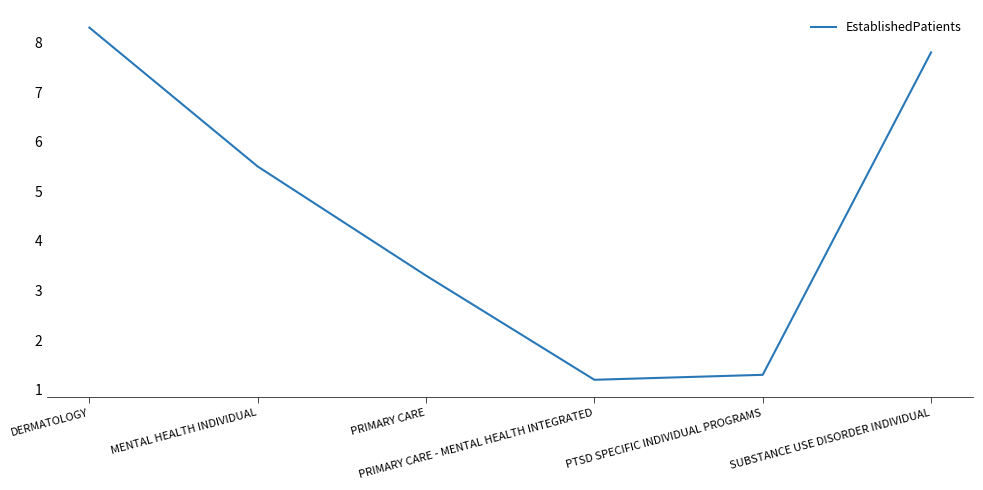

What position from the left is DERMATOLOGY?

1